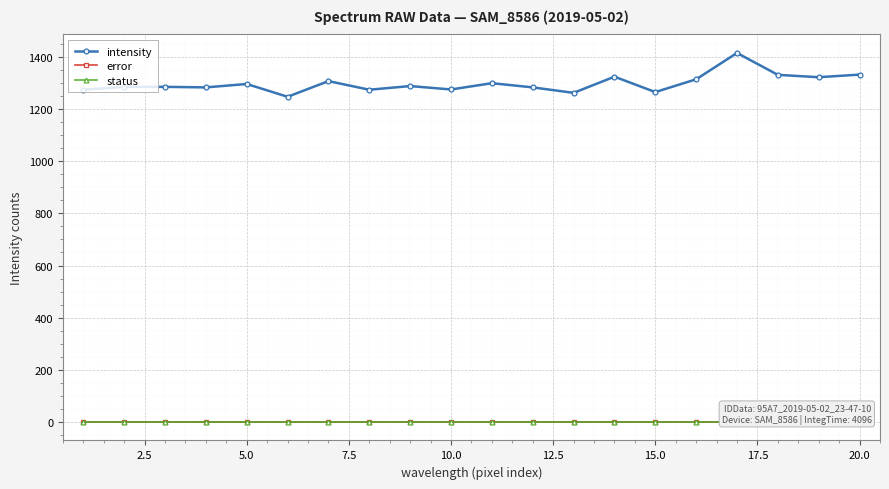

True or false: intensity has more than 0 points higher than both neighbors.

True